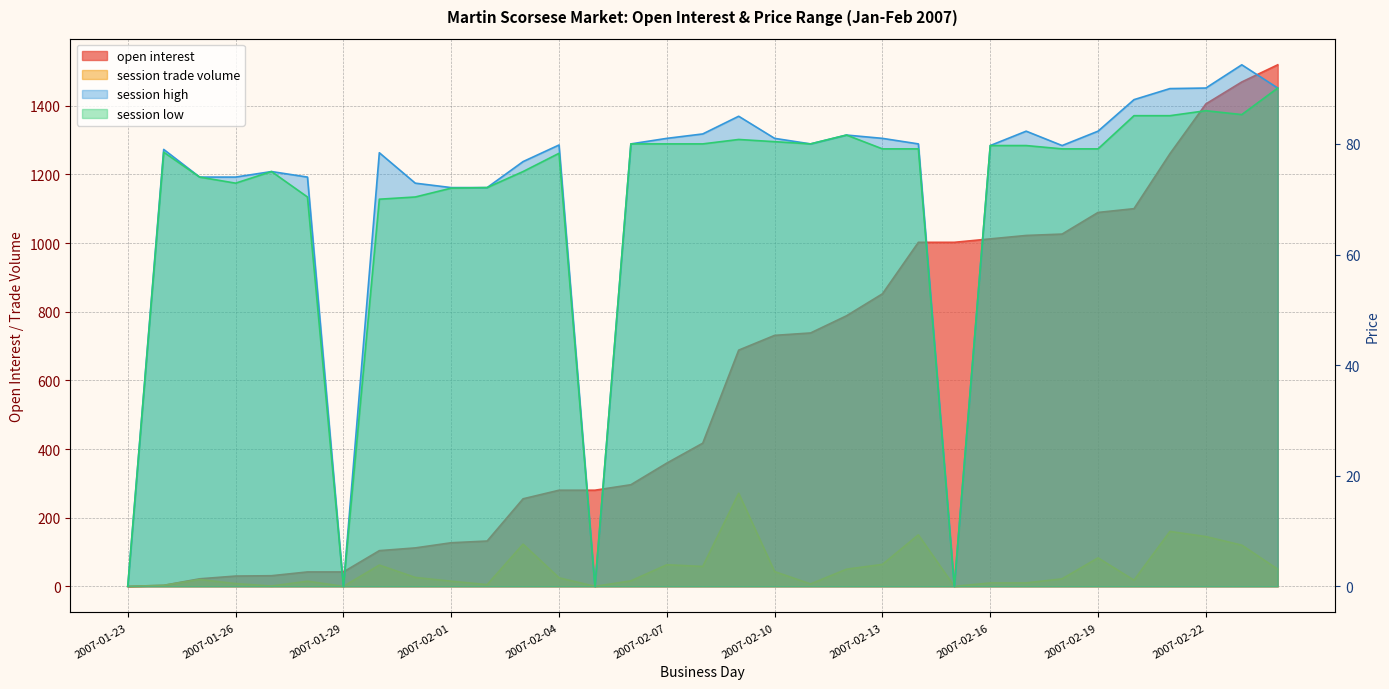

What is the label of the 26th point from the right?

2007-01-30